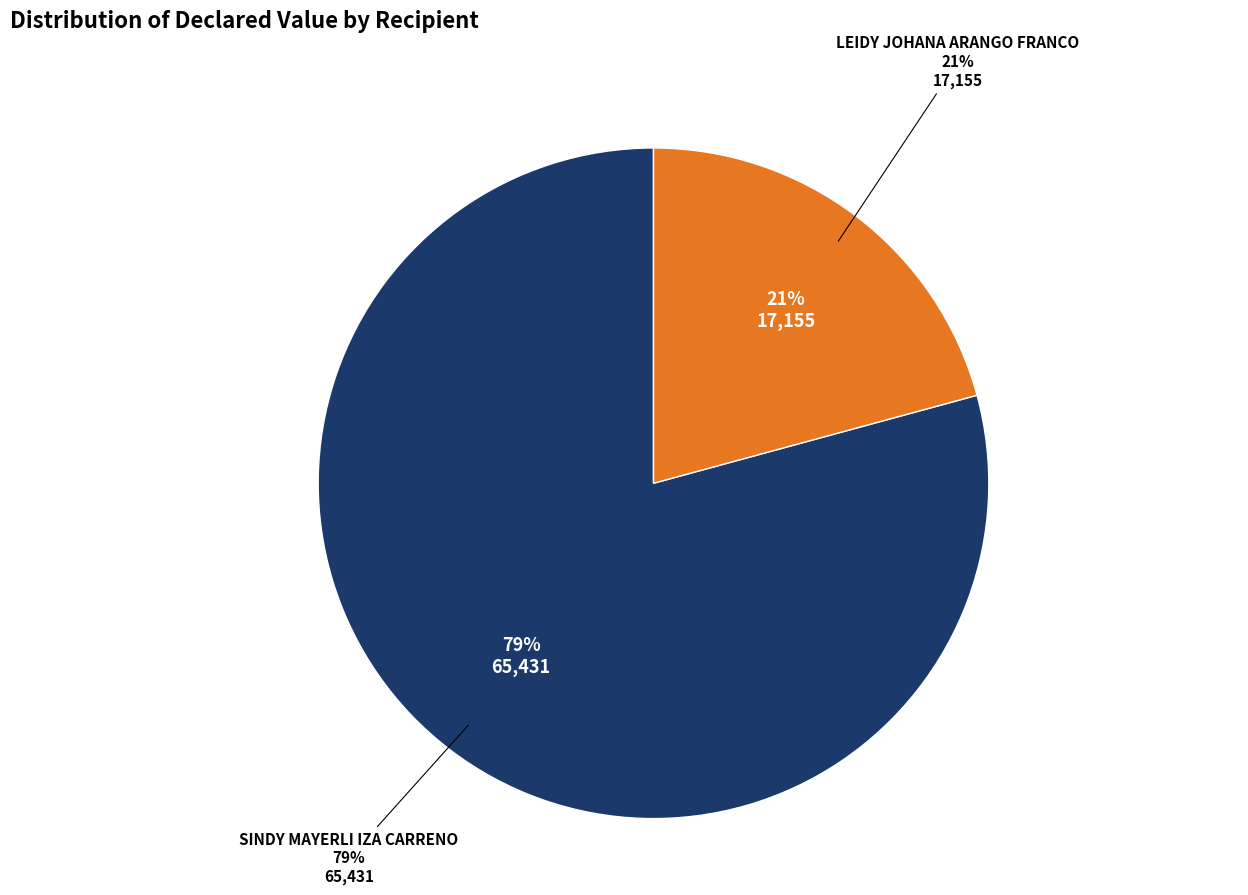

What is the ratio of the value at SINDY MAYERLI IZA CARRENO to the value at LEIDY JOHANA ARANGO FRANCO?

3.8